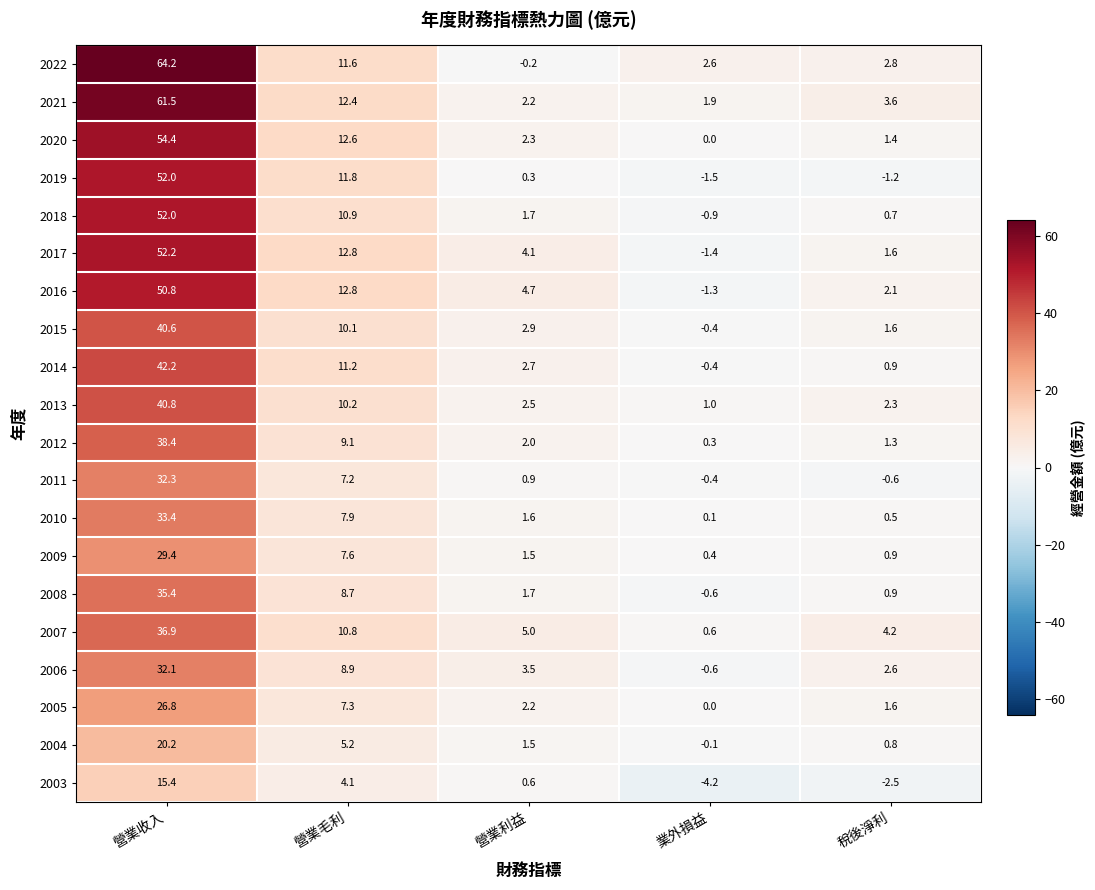

Between 營業收入 and 稅後淨利, which series saw the biggest shift?

2022